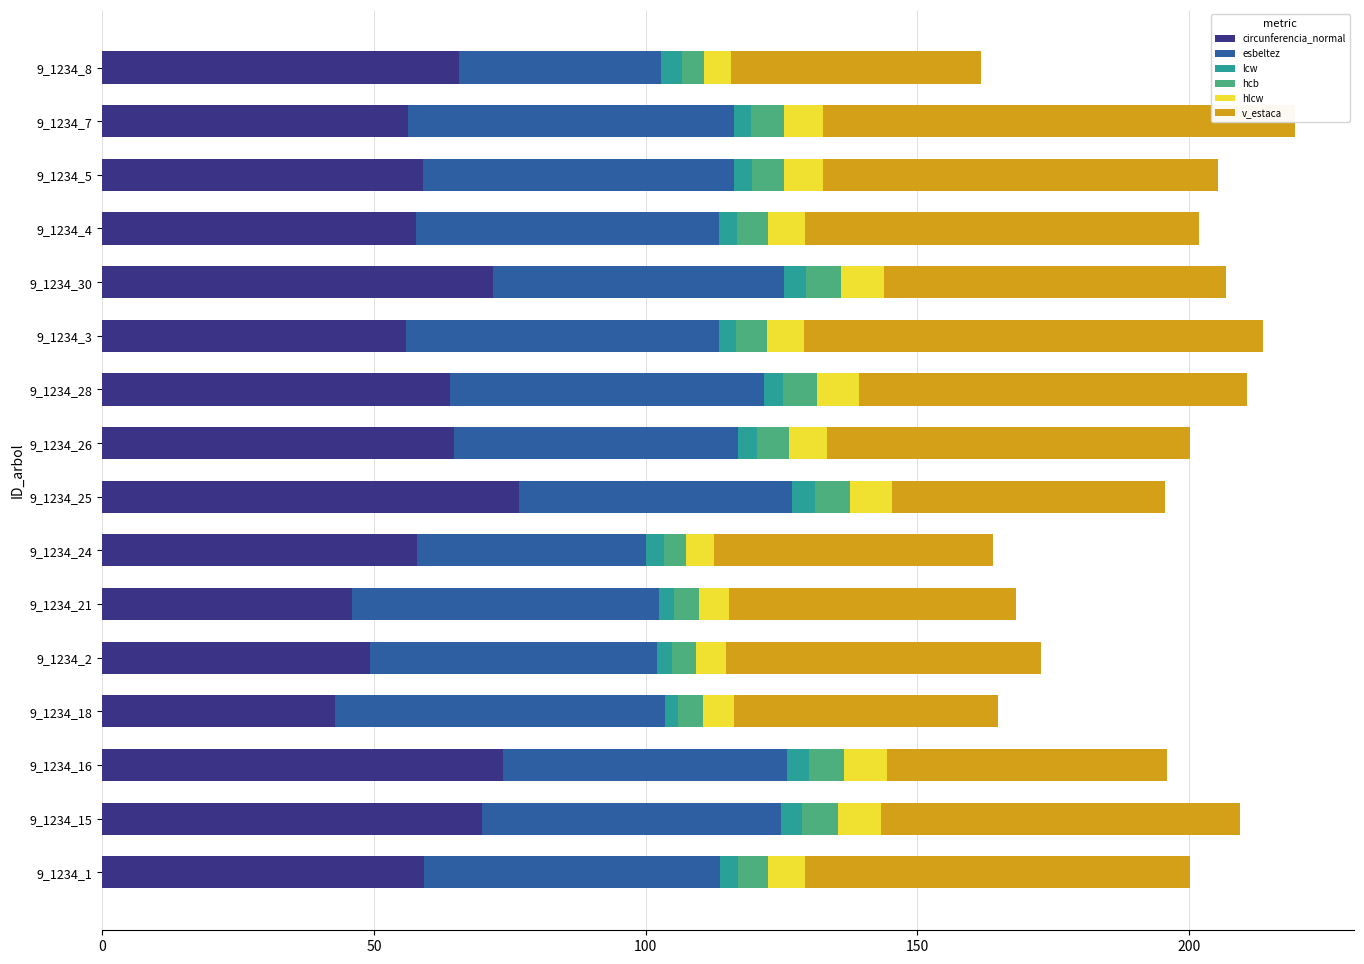

Reading right to left, list all the values displayed in this chart.

circunferencia_normal: 65.7	56.2	59.1	57.8	72.0	55.9	63.9	64.8	76.8	57.9	45.9	49.3	42.8	73.7	69.9	59.1
esbeltez: 37.1	60.1	57.2	55.7	53.5	57.7	57.8	52.2	50.2	42.1	56.6	52.7	60.7	52.2	55.1	54.5
lcw: 3.9	3.1	3.3	3.2	3.9	3.1	3.5	3.6	4.2	3.4	2.7	2.9	2.5	4.1	3.8	3.3
hcb: 4.0	5.9	5.9	5.6	6.5	5.7	6.4	5.8	6.3	4.1	4.6	4.5	4.6	6.4	6.6	5.5
hlcw: 5.0	7.2	7.1	6.8	7.9	6.9	7.8	7.0	7.8	5.1	5.6	5.5	5.6	7.9	8.0	6.8
v_estaca: 46.0	86.8	72.7	72.6	62.9	84.4	71.3	66.8	50.2	51.3	52.8	57.8	48.7	51.7	66.0	70.9